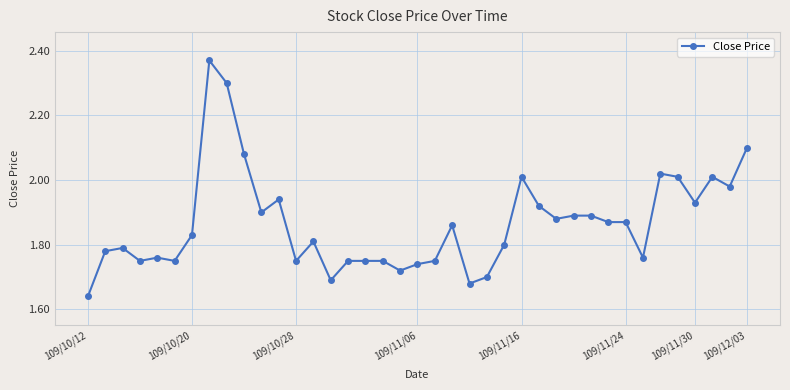

How many lines are shown in the chart?

1